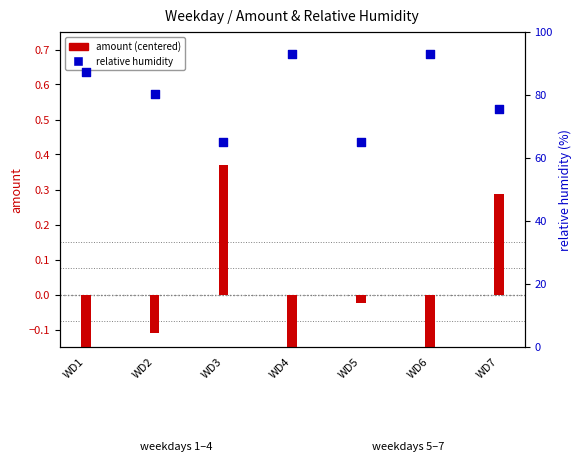

What are all the series names shown in the legend?

amount (centered), relative_humidity